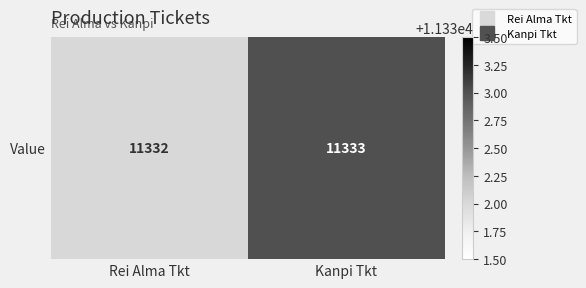

Rank the categories by value from highest to lowest.

Kanpi Tkt, Rei Alma Tkt